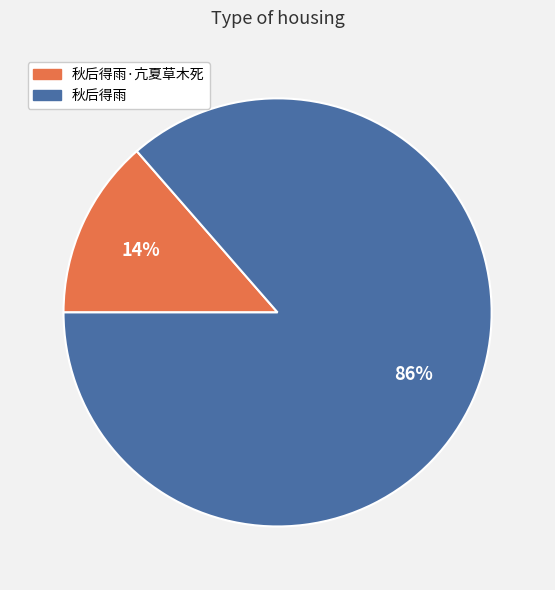

The 秋后得雨·亢夏草木死 slice represents 20% of the pie. True or false?

False